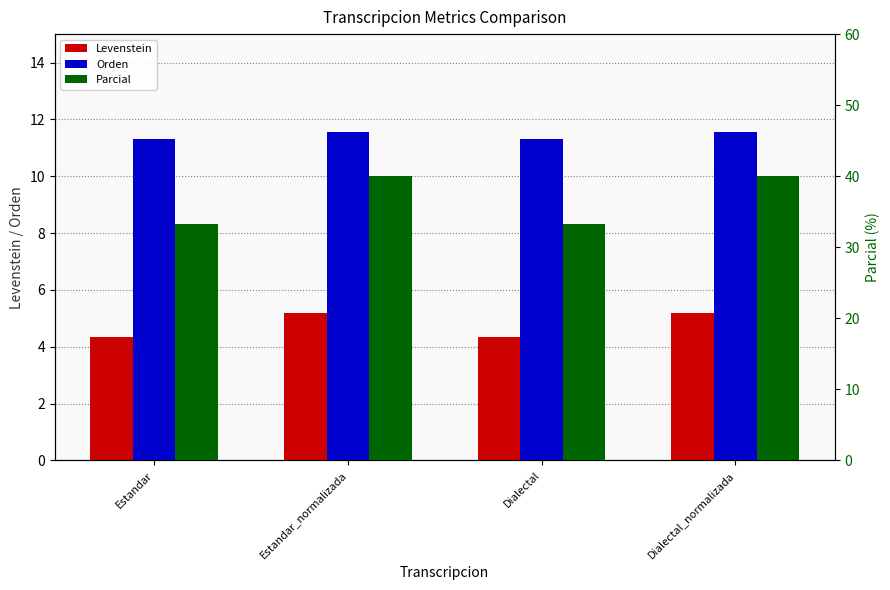

What is the average value of the Orden series?

11.4